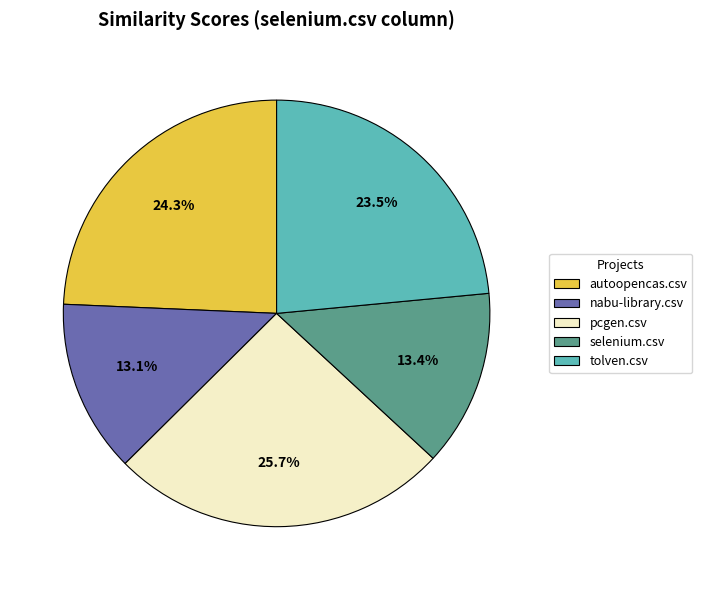

What is the largest slice in the pie chart?

pcgen.csv